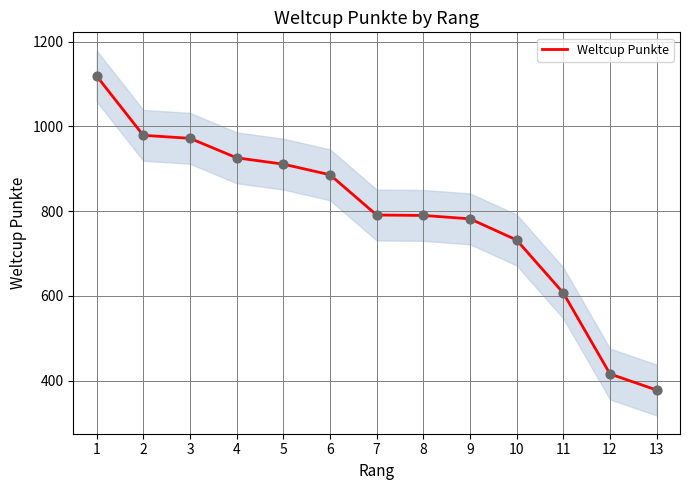

Which has a higher value, 1 or 4?

1